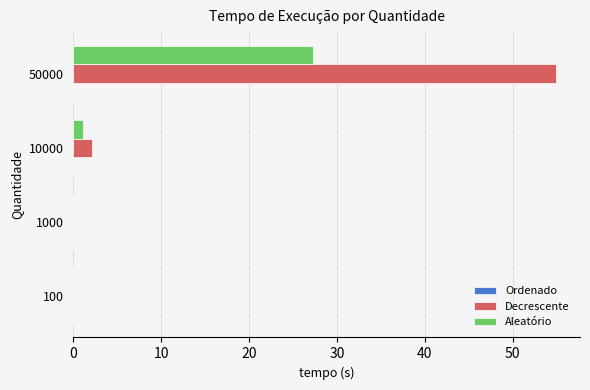

Which series has the largest total across all categories?

Decrescente